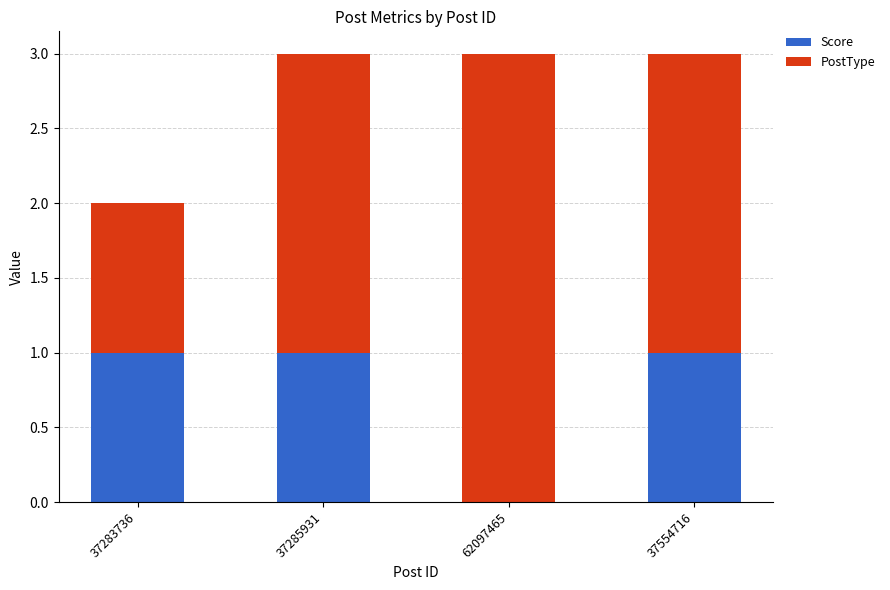

What is the total value across all series at 37554716?

3